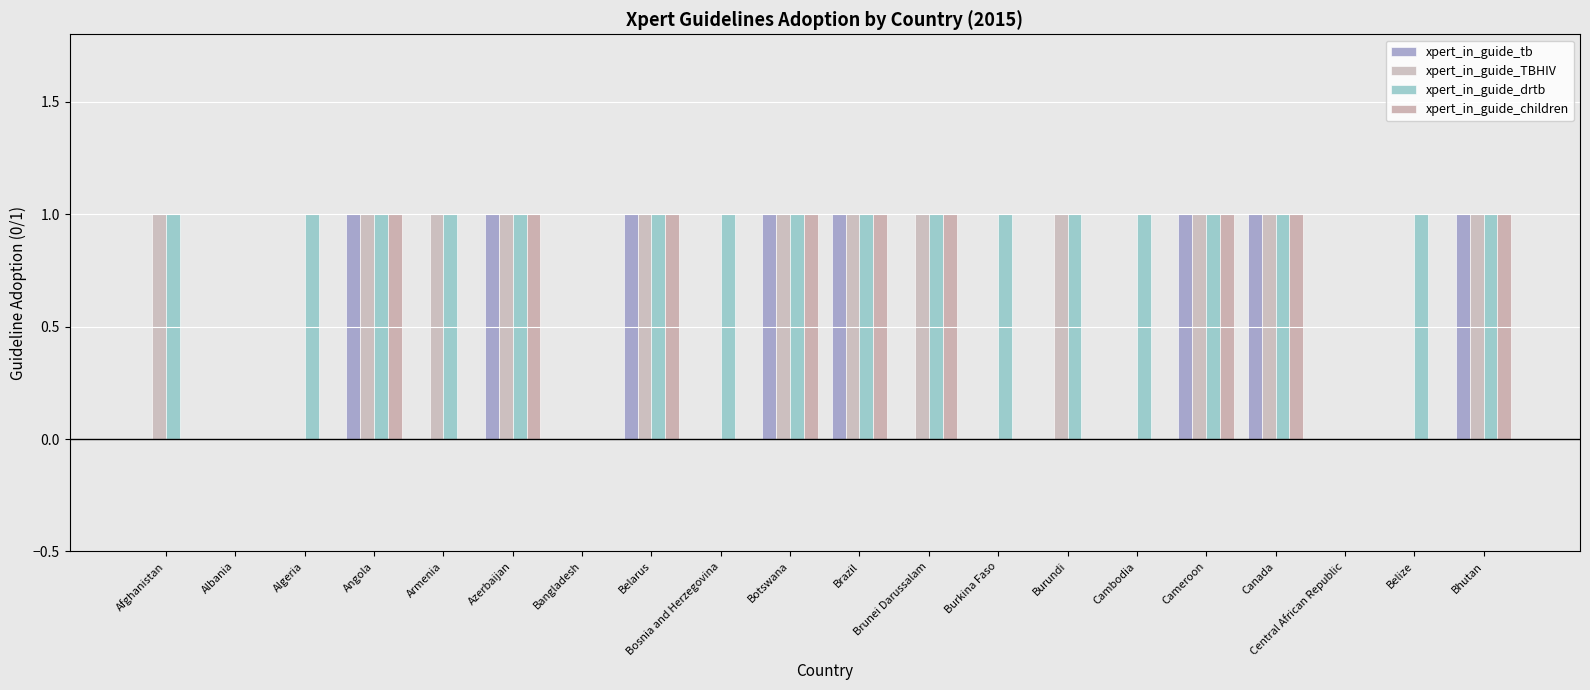

At which label does xpert_in_guide_TBHIV reach its peak?

Afghanistan